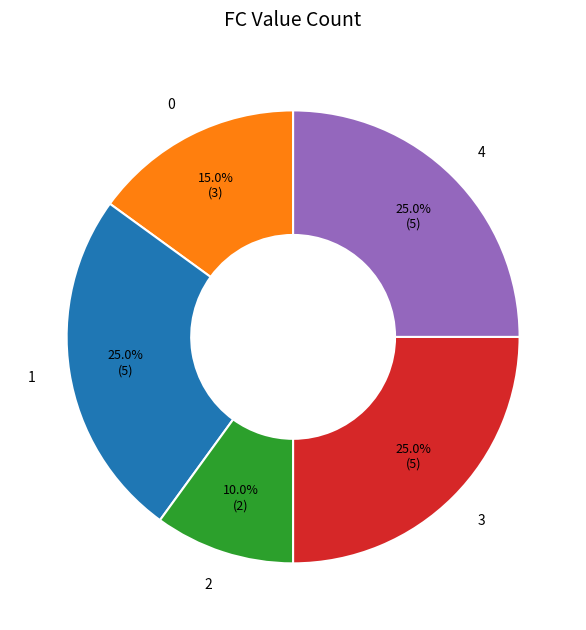

To the nearest percent, what is the average slice percentage?

20%